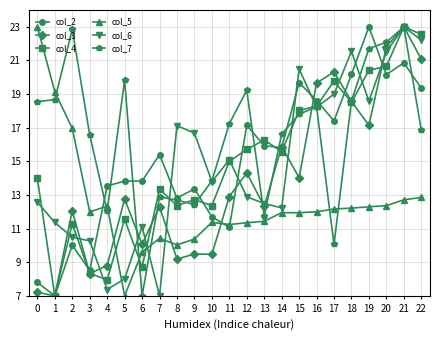

What is the sum of all col_5 values?

286.8